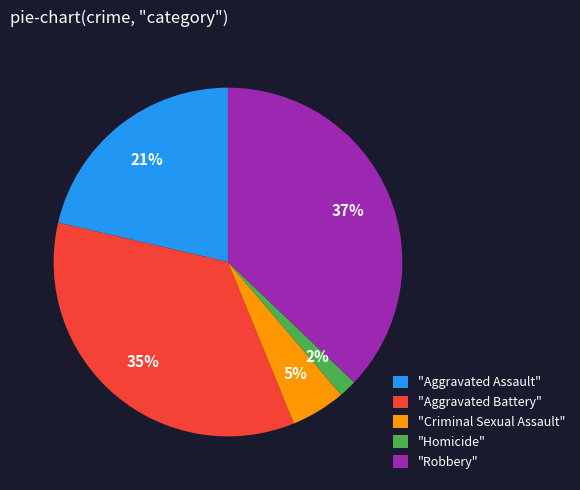

Between "Robbery" and "Aggravated Battery", which is larger?

"Robbery"